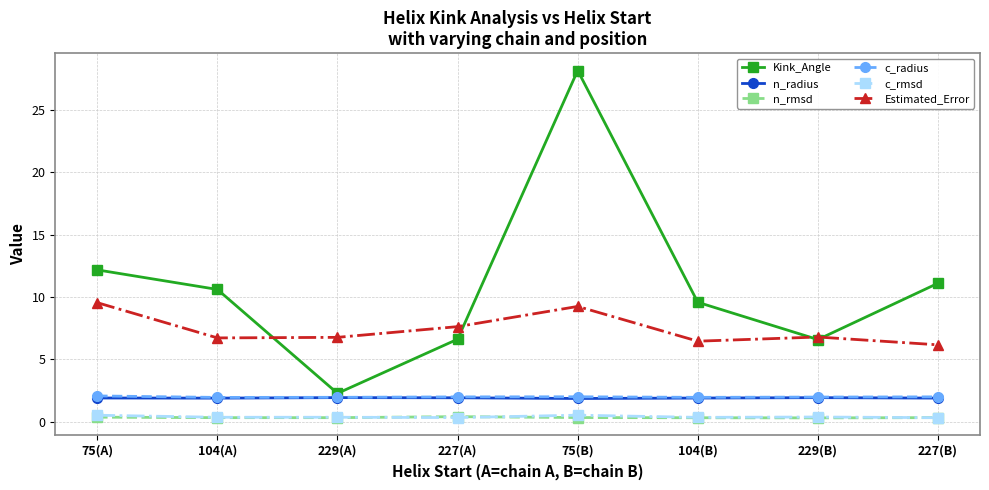

Which series has the largest total across all categories?

Kink_Angle